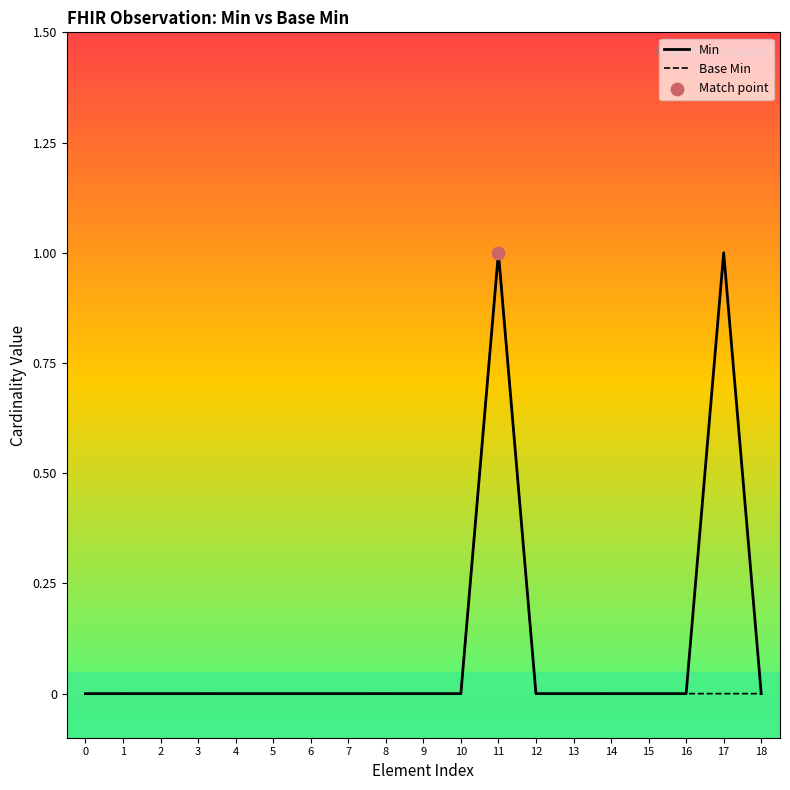

Which series contains the highest Y value?

Min